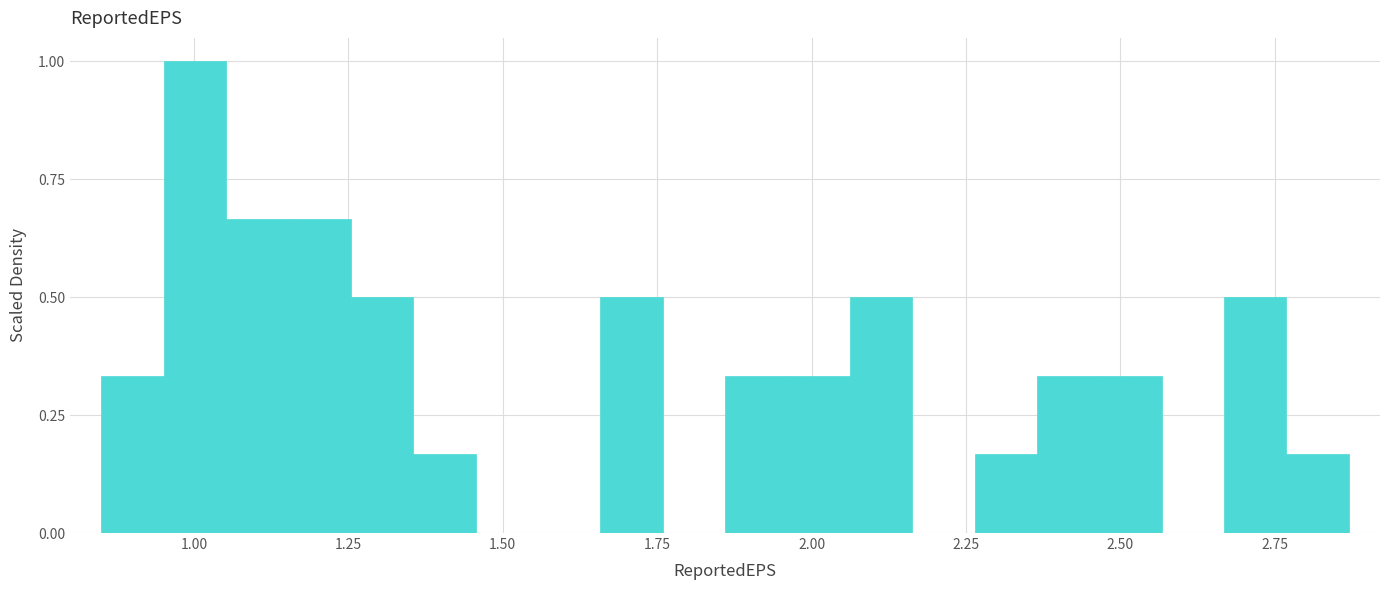

Read against the x-axis, roughly where is the centre of the tallest bar?

1.00